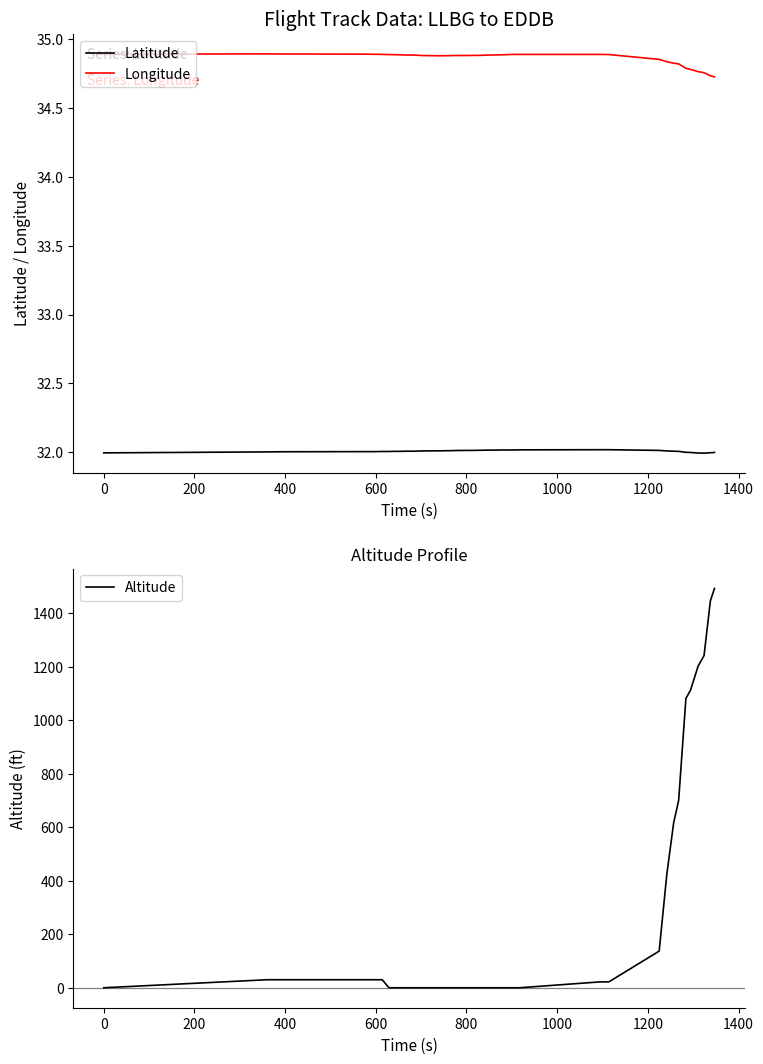

True or false: Latitude and Longitude intersect in this chart.

False